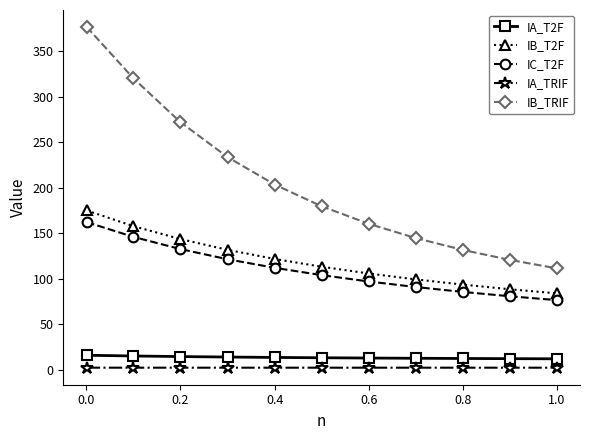

What is the average value of the IA_TRIF series?

2.5